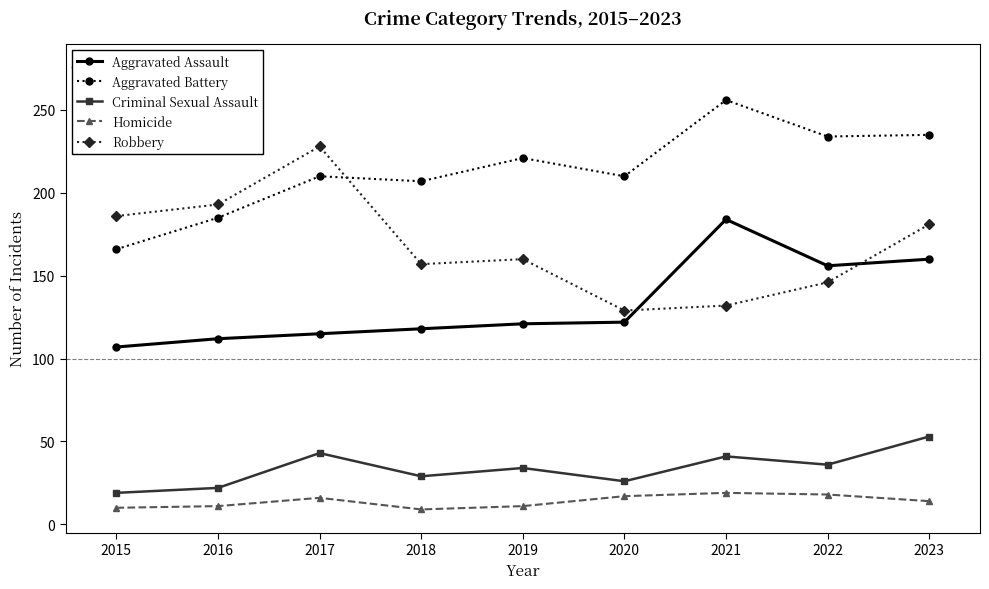

What is the average value of the Homicide series?

14